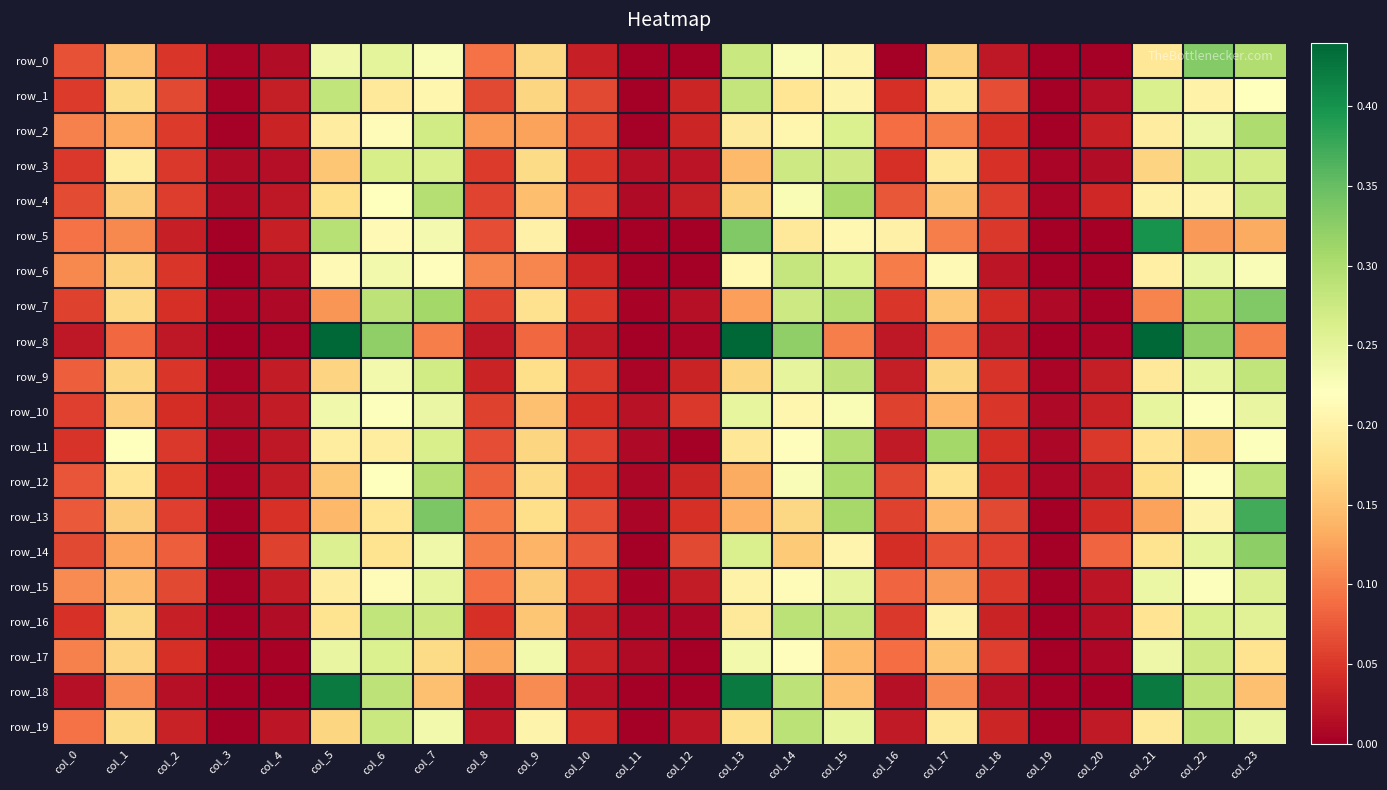

Is it true that row_6 equals 0.0 at col_18?

False